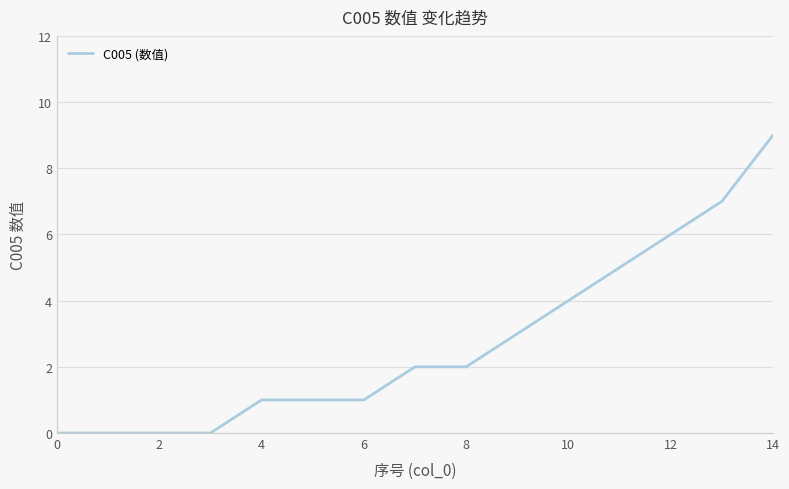

What is the difference between the maximum and minimum values?

9